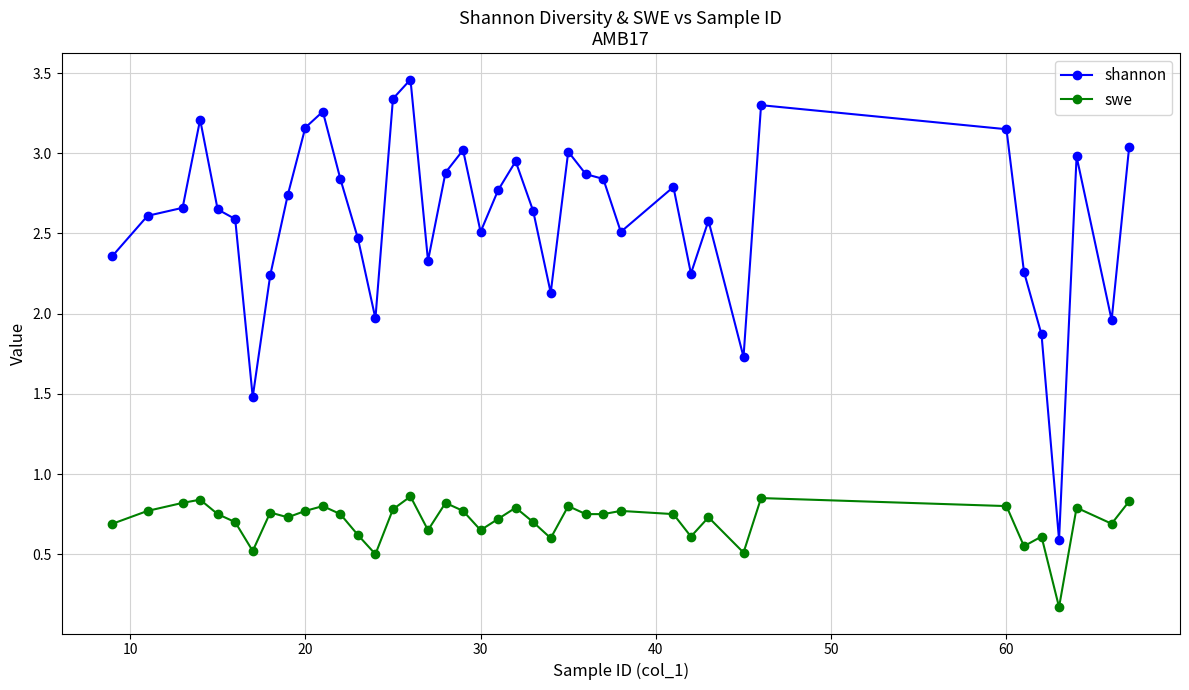

What is the difference between the maximum and minimum values in the shannon series?

2.9